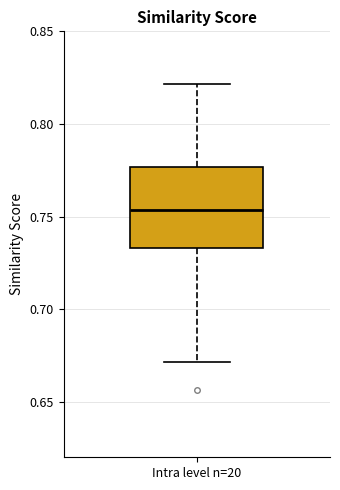

Where does the lower whisker of the box for Intra level n=20 end on the y-axis? The values are not printed on the chart, so give them approximately, as read against the axis.

0.670